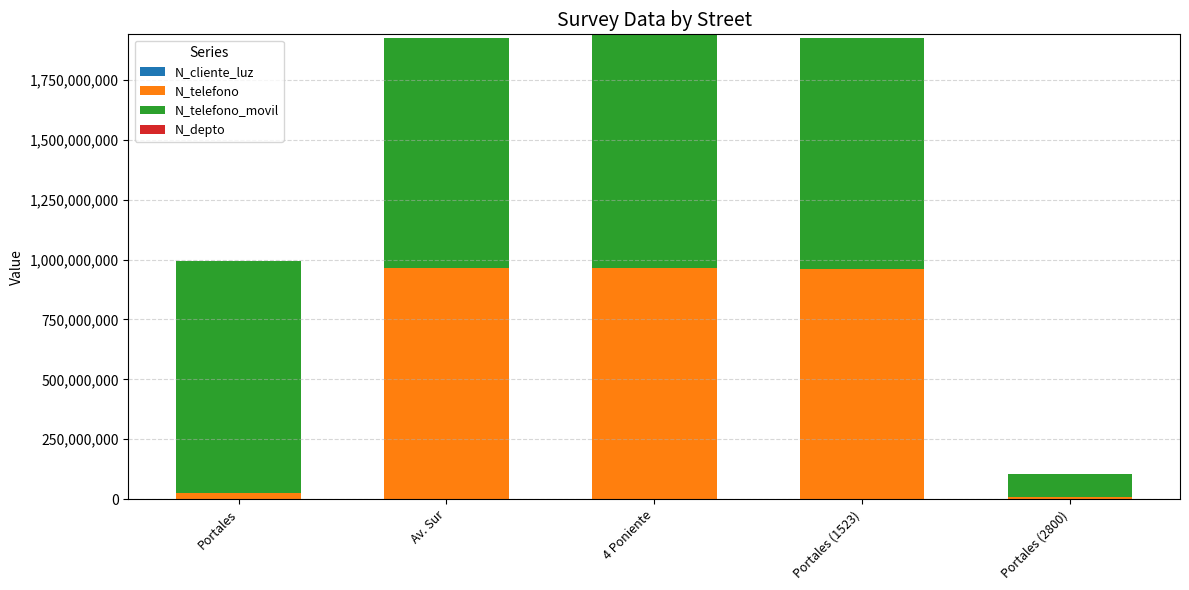

Count the number of data series in this chart.

4